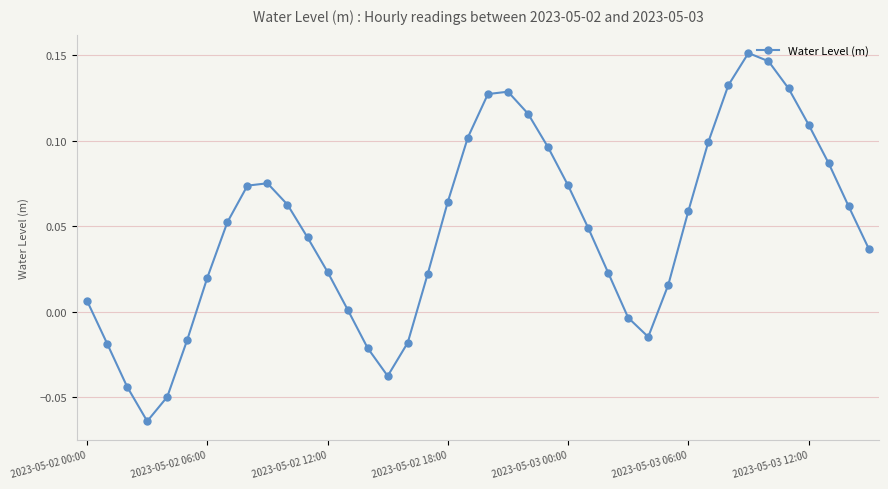

How many interior local peaks (higher than both neighbors) does the data have?

3